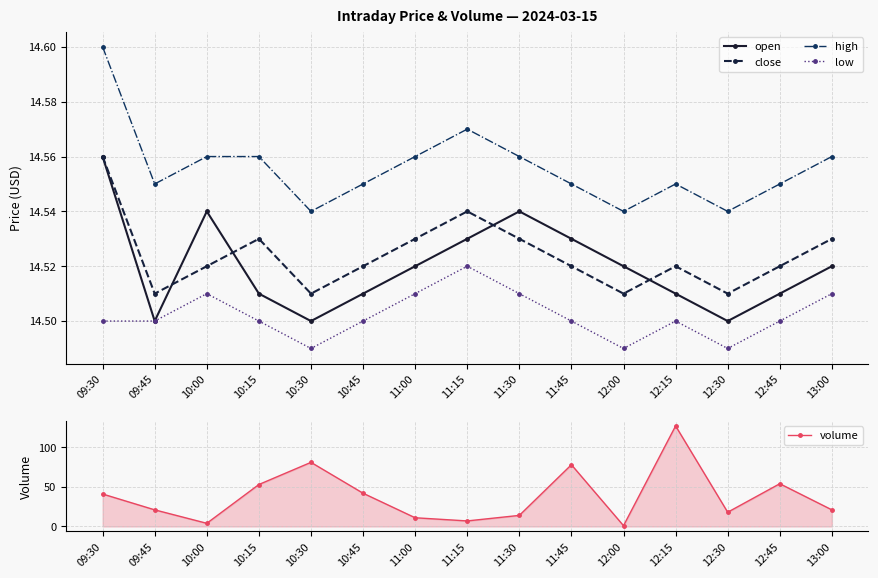

Which series has the largest range (max minus min)?

volume